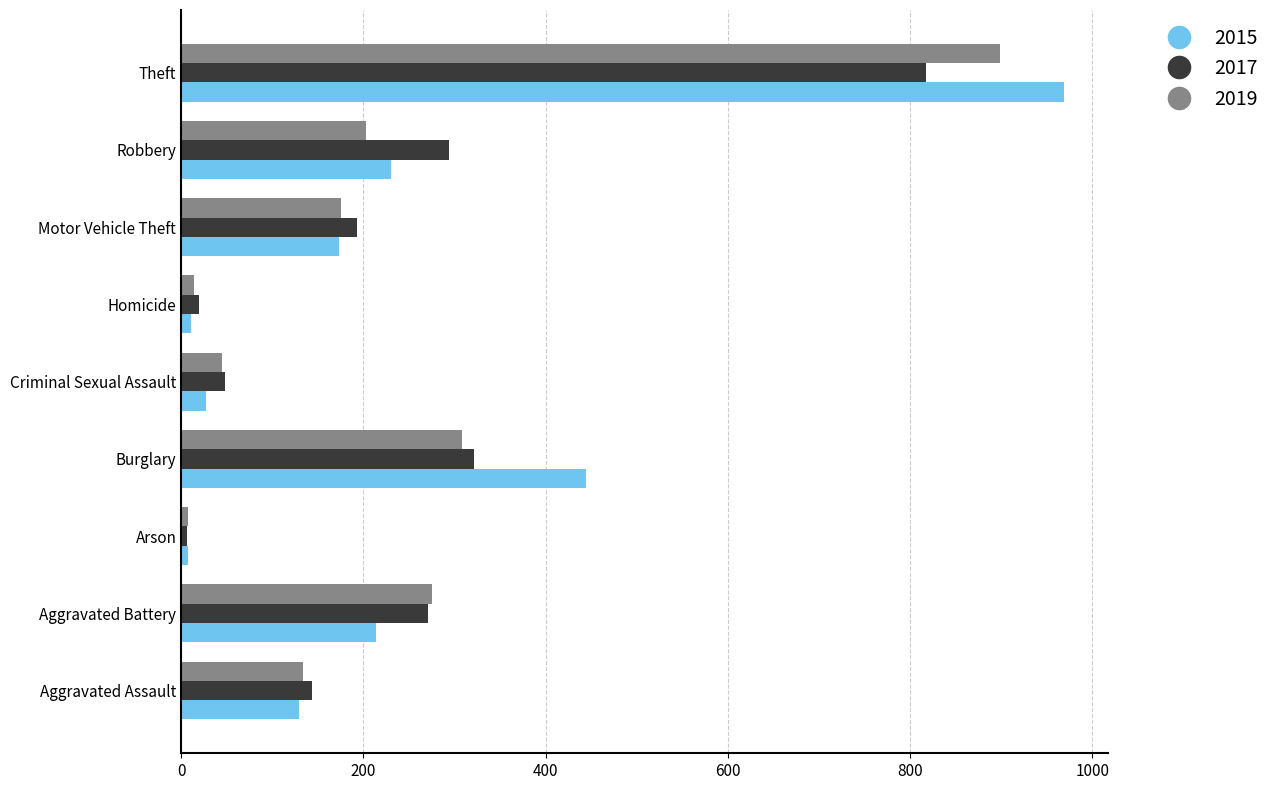

Which series has the widest spread of values?

2015